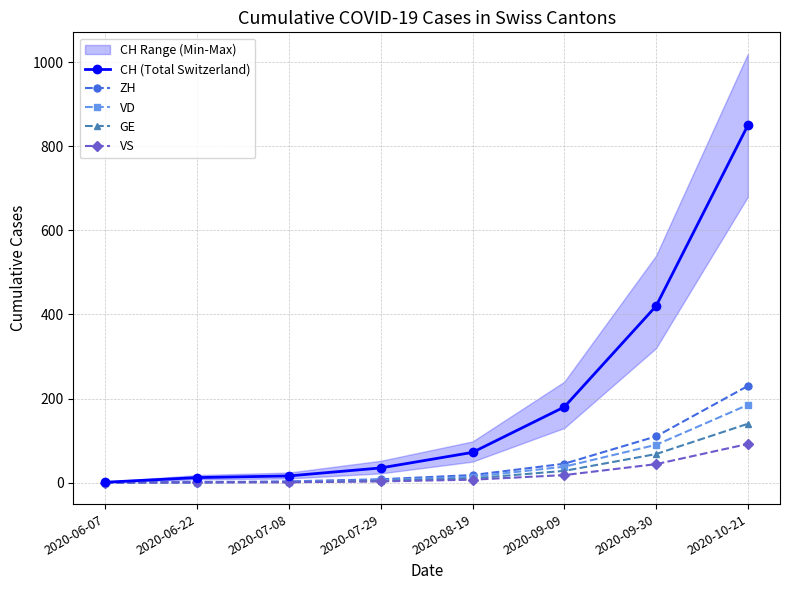

True or false: VD has a value of 106 at 2020-06-07.

False